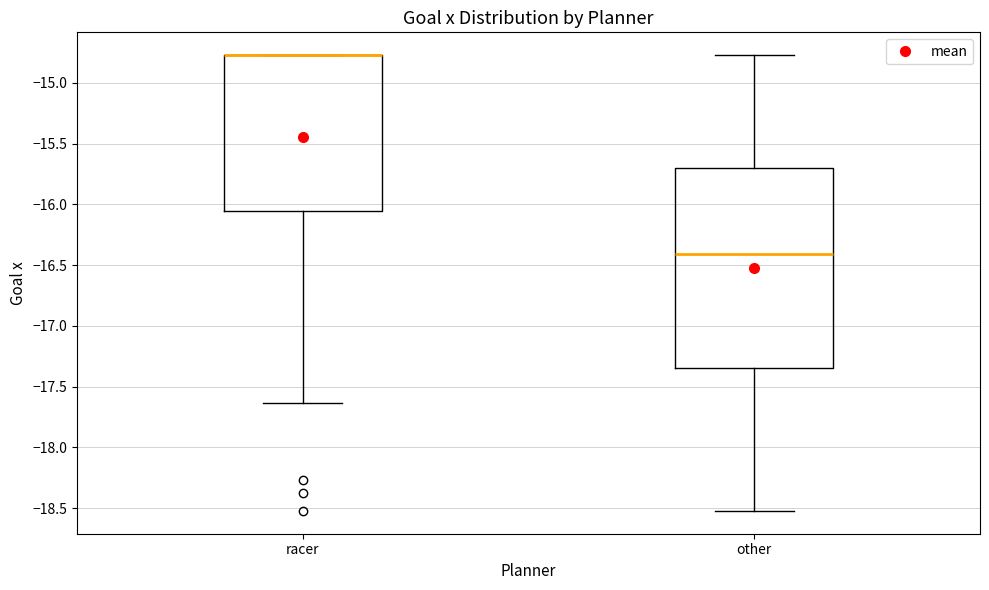

Which box is the tallest, from its lower edge to its upper edge?

other